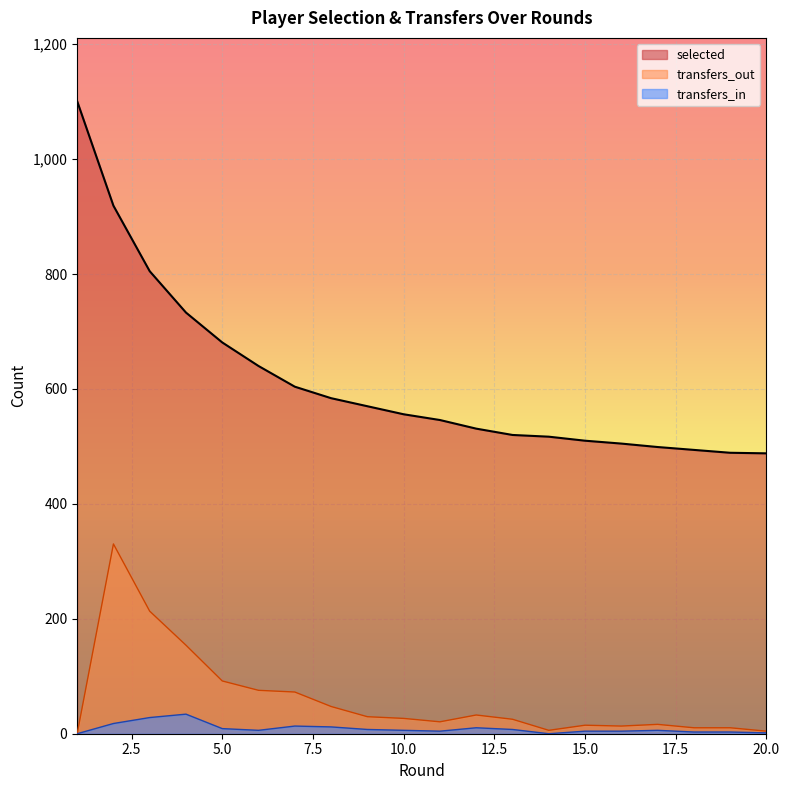

How many data points in transfers_in are less than 5?

8